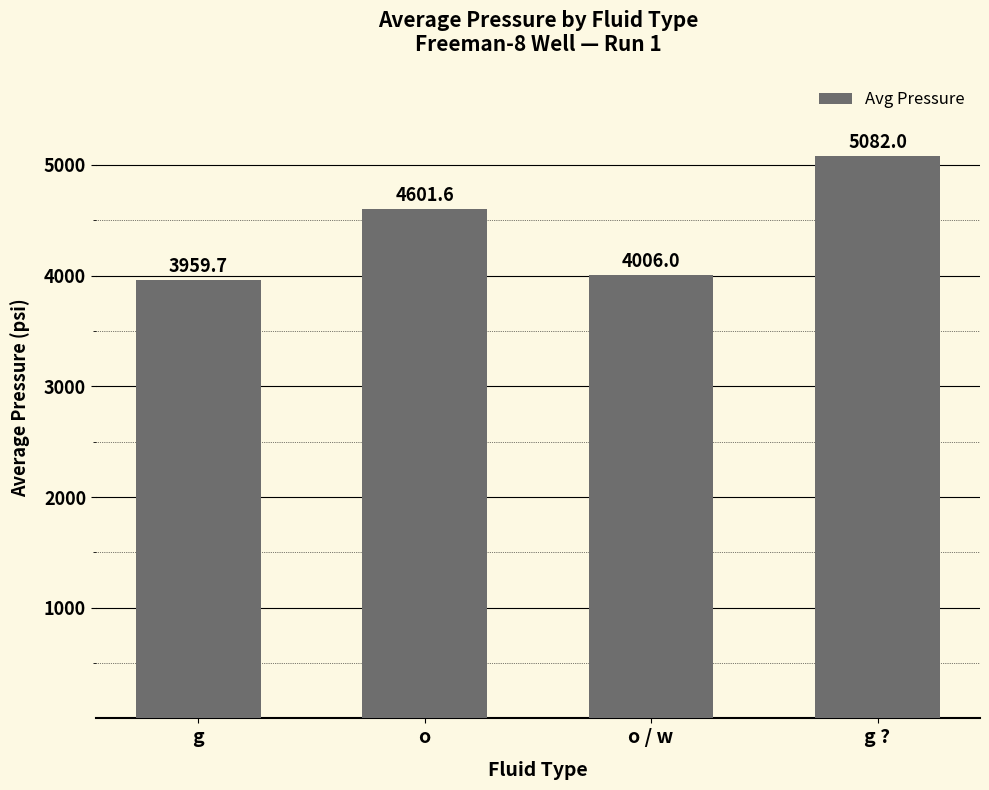

What is the change in value from g to o?

+641.8